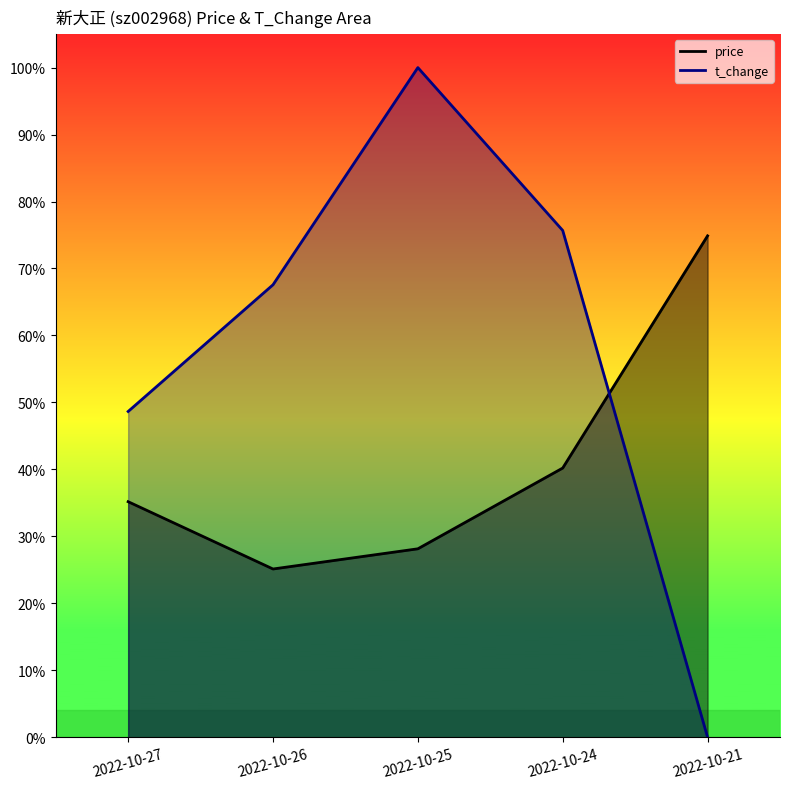

List the labels in order of t_change value, largest first.

2022-10-25, 2022-10-24, 2022-10-26, 2022-10-27, 2022-10-21